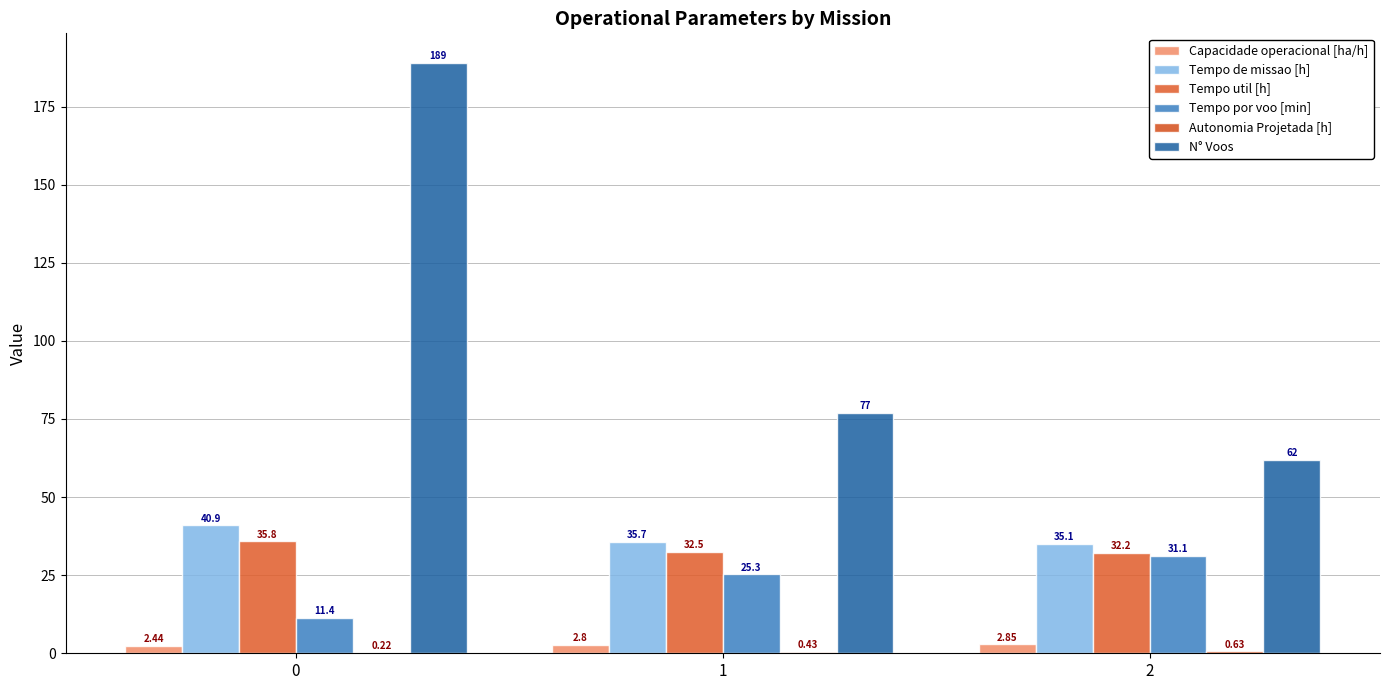

Reading right to left, transcribe all the data shown in this chart.

Capacidade operacional [ha/h]: 2=2.8	1=2.8	0=2.4
Tempo de missao [h]: 2=35.1	1=35.7	0=40.9
Tempo util [h]: 2=32.2	1=32.5	0=35.8
Tempo por voo [min]: 2=31.1	1=25.3	0=11.4
Autonomia Projetada [h]: 2=0.6	1=0.4	0=0.2
N° Voos: 2=62.0	1=77.0	0=189.0